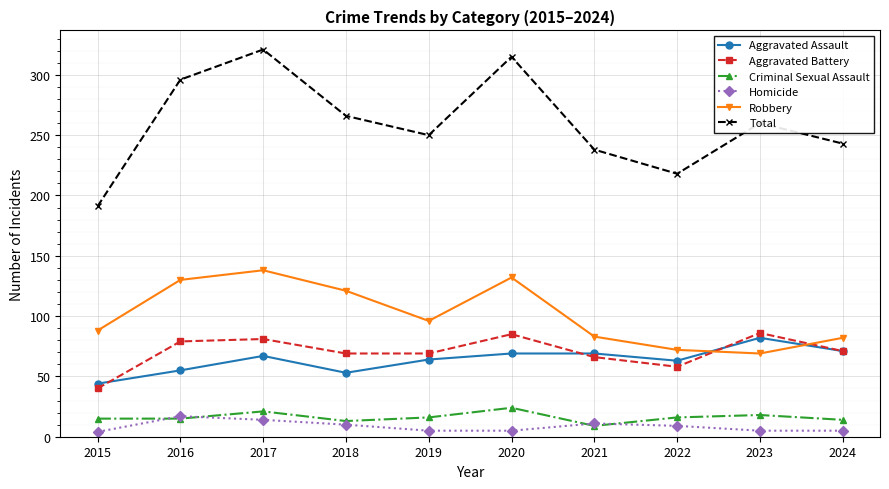

True or false: Homicide and Robbery intersect in this chart.

False